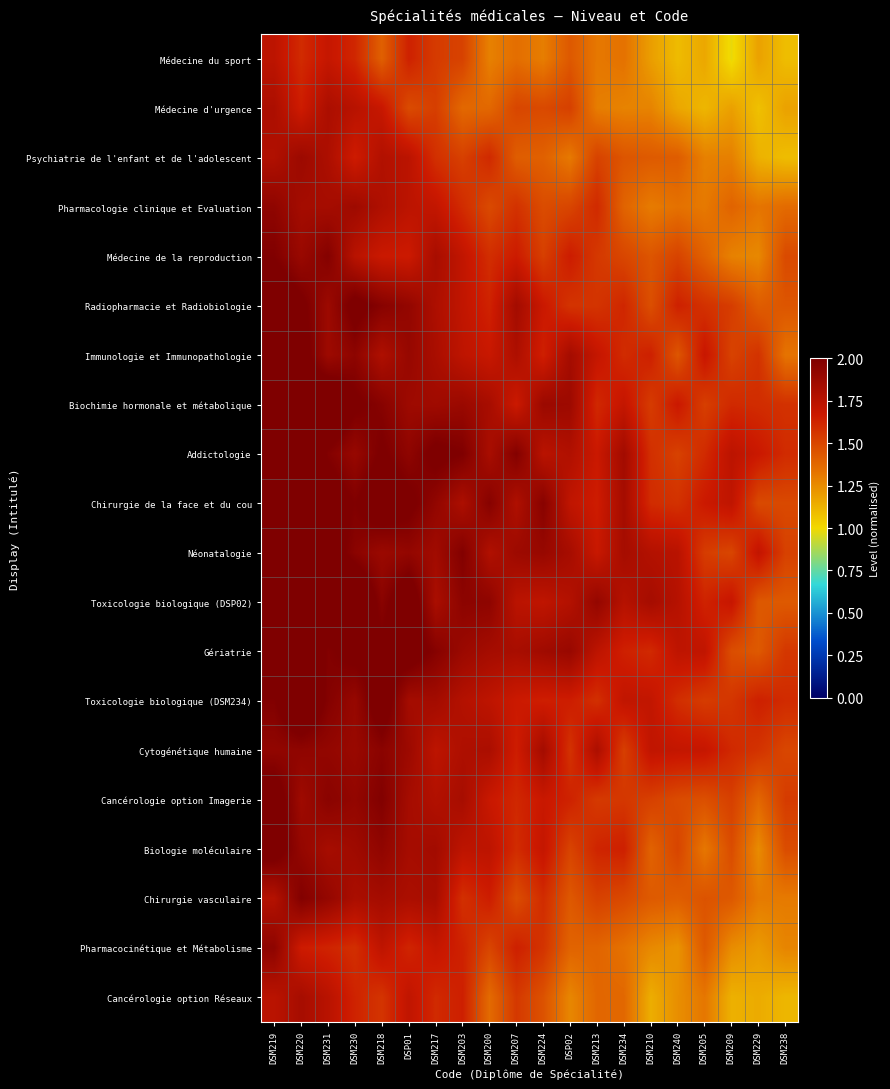

Which label corresponds to the smallest value in the chart?

DSM209